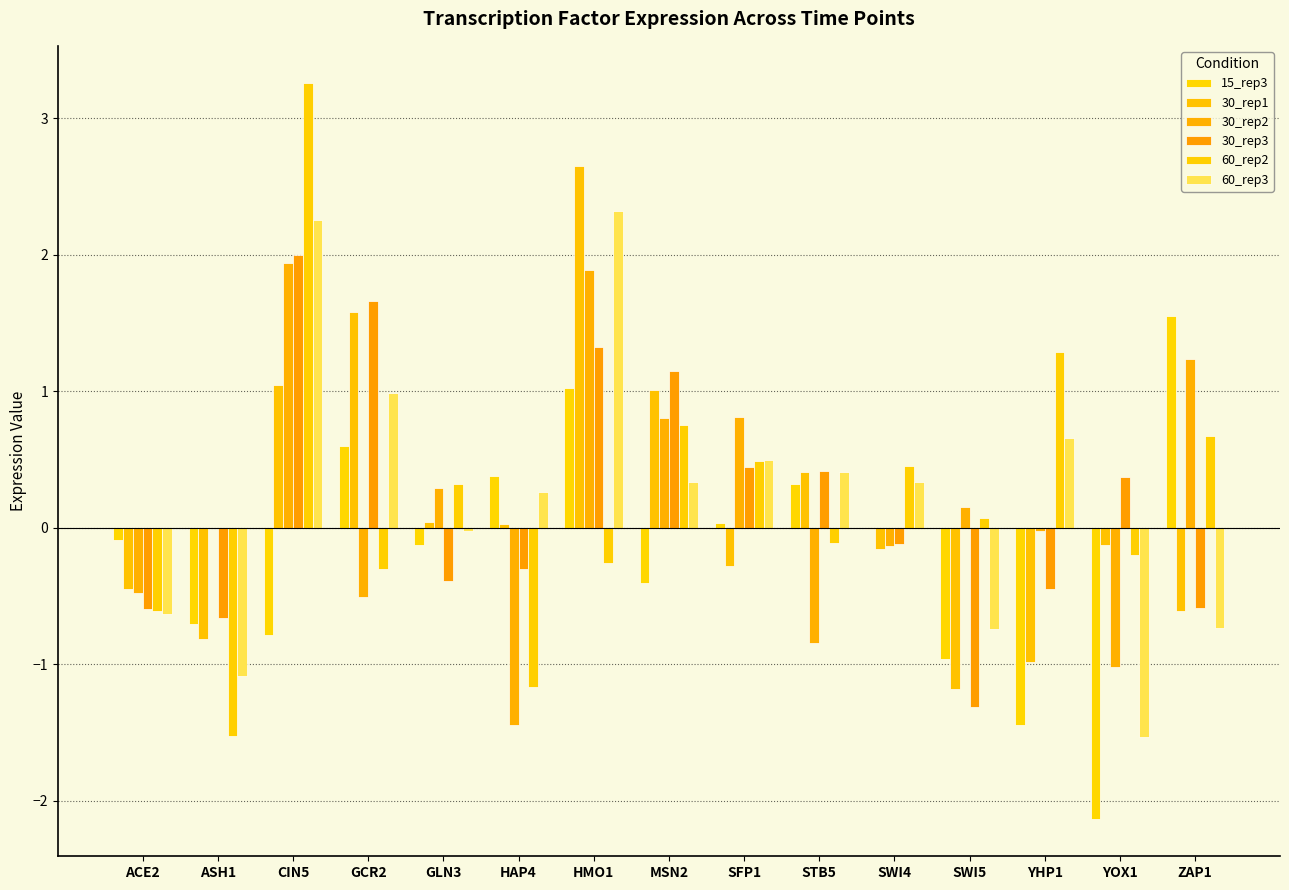

How many data points does each series have?

15